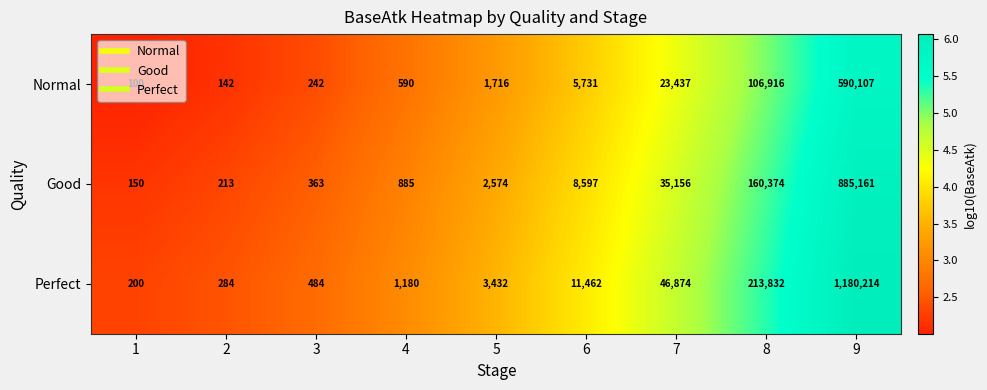

What is the total value across all series at 8?

481122